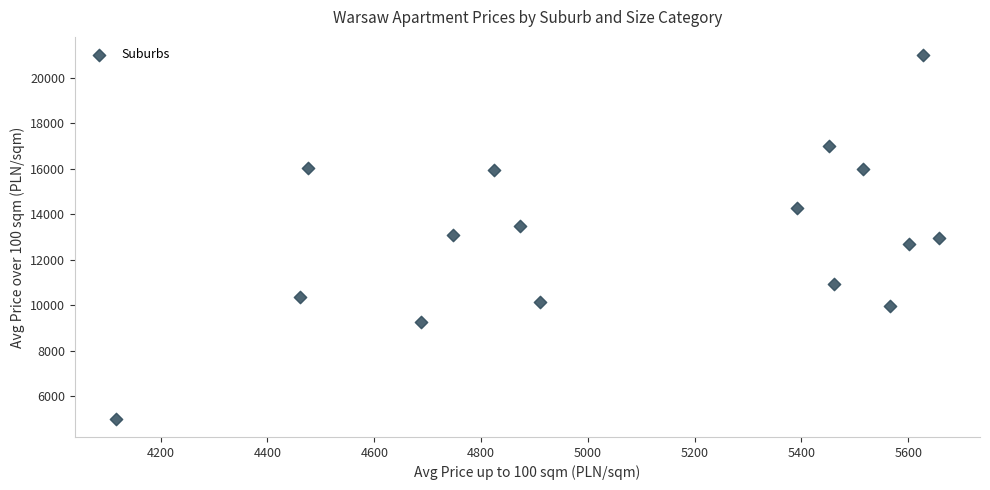

What is the range of Y values (max minus min)?

16000.0